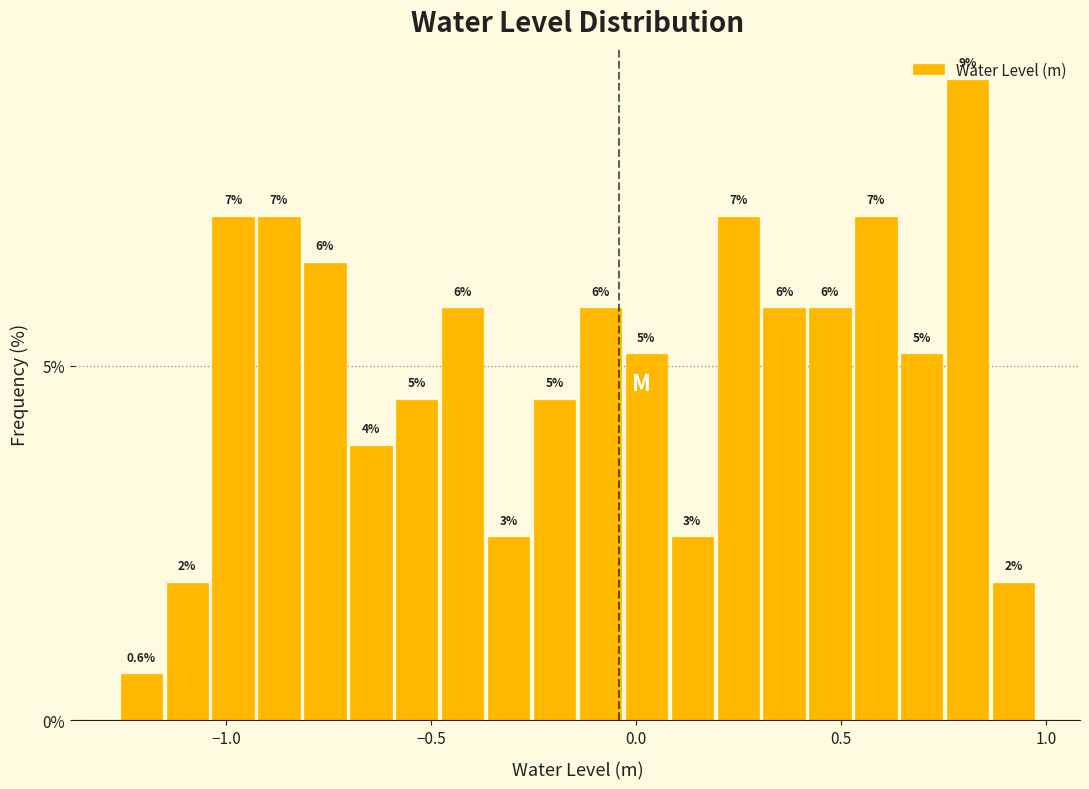

Around what value on the x-axis is the tallest bar? Give the approximate position of its centre, as read against the axis.

0.80